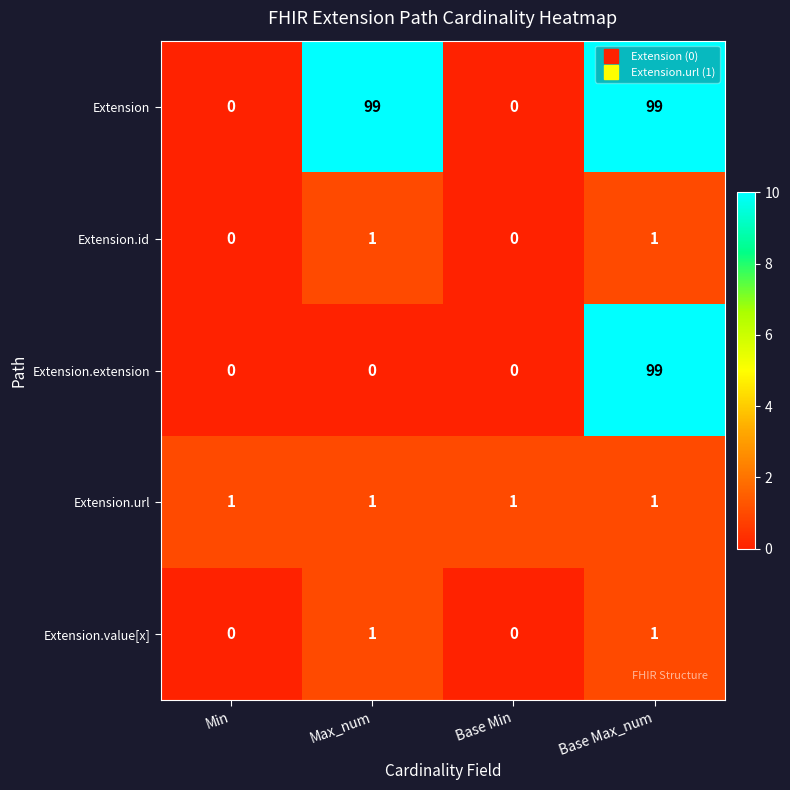

What is the spread (max minus min) of values at Base Min?

1